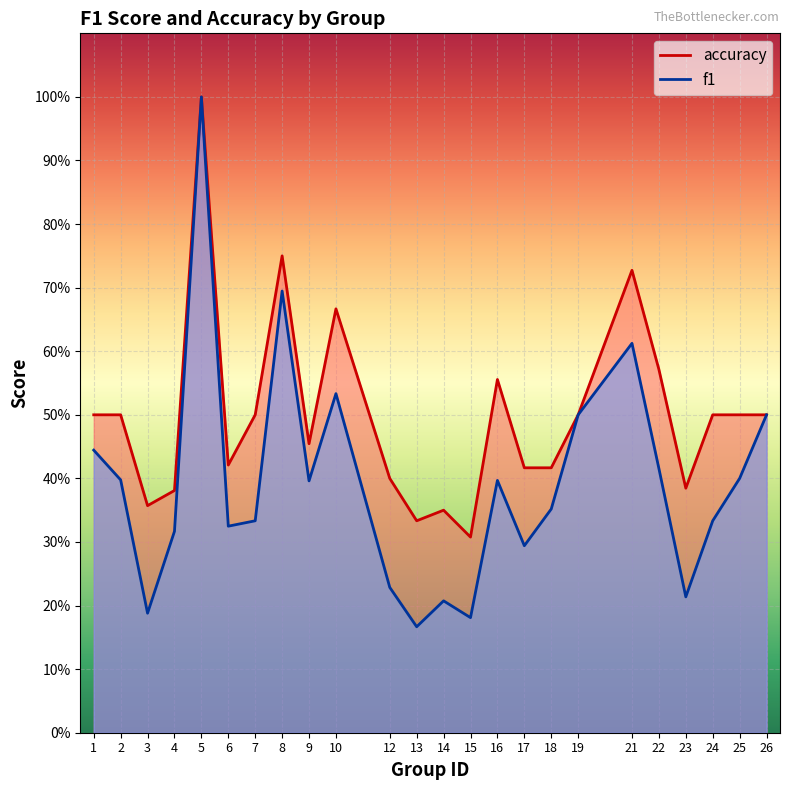

How many lines are shown in the chart?

2